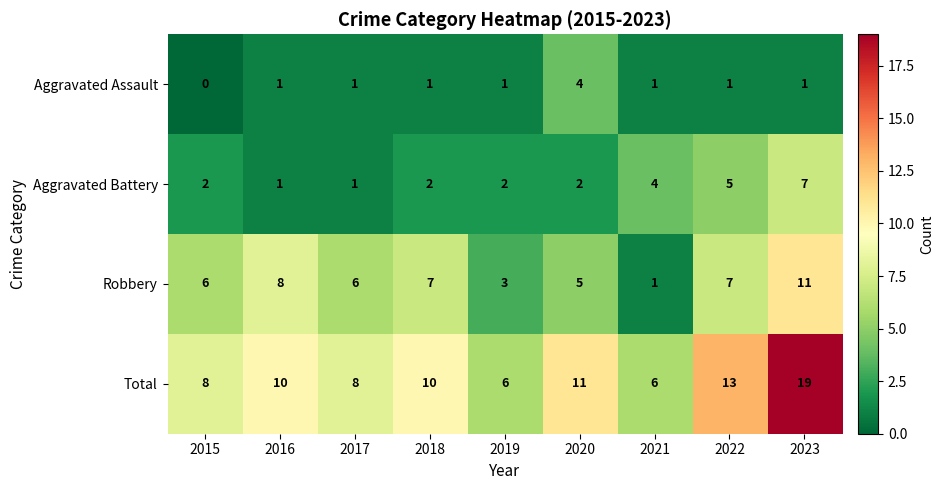

What is the average value of the Robbery series?

6